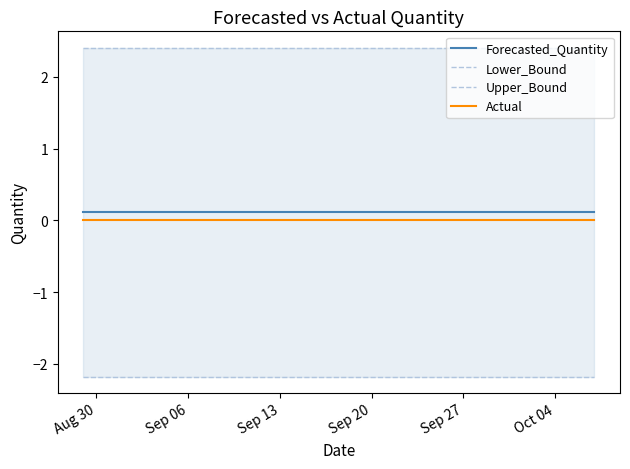

True or false: Actual and Forecasted_Quantity cross at least once.

False